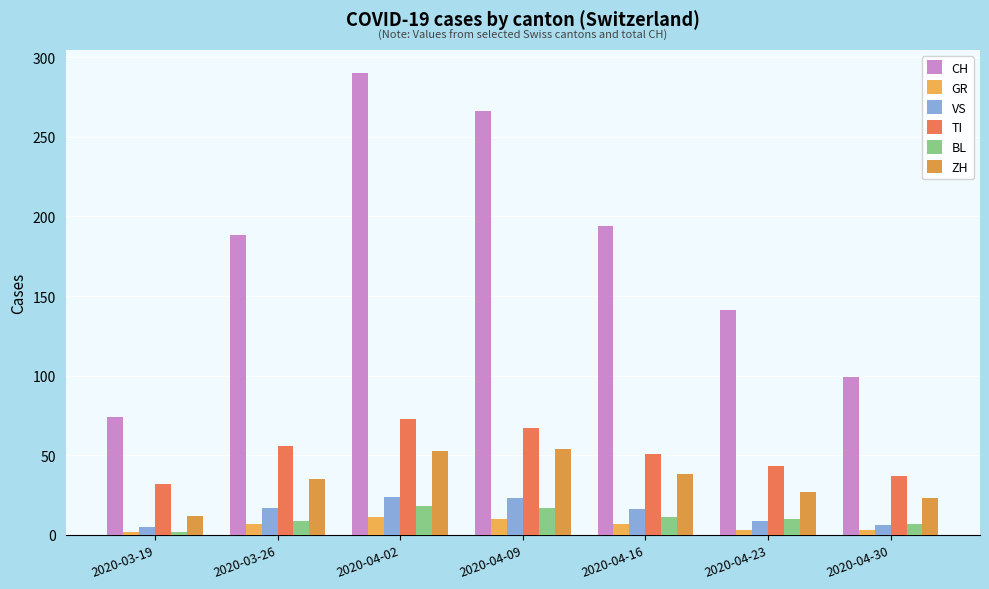

List the labels in order of VS value, smallest first.

2020-03-19, 2020-04-30, 2020-04-23, 2020-04-16, 2020-03-26, 2020-04-09, 2020-04-02